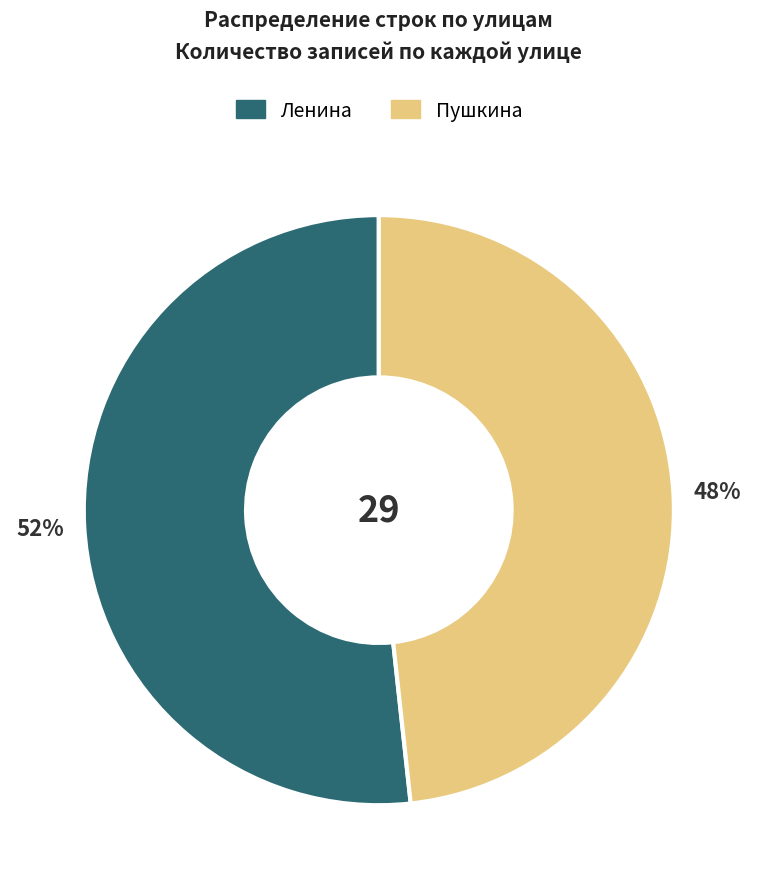

How many segments does this pie chart have?

2